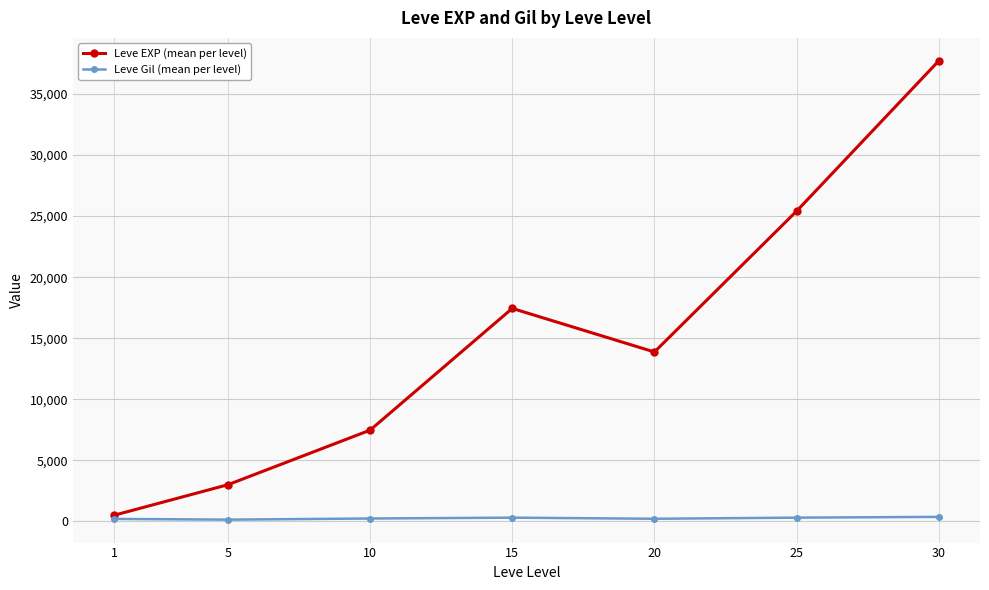

What is the maximum value for Leve EXP (mean per level)?

37715.0